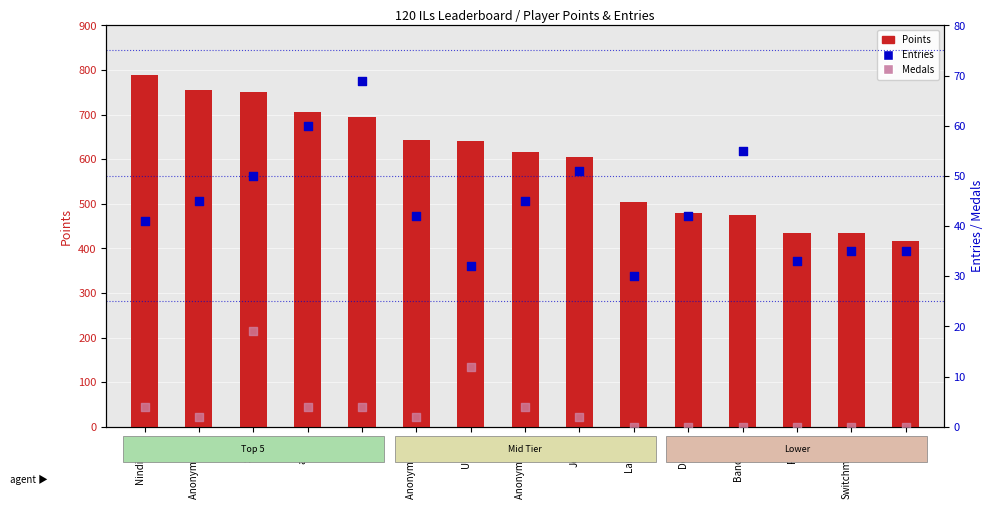

Is the value of Points at Switchmaster greater than the value of Entries at Pogo?

Yes